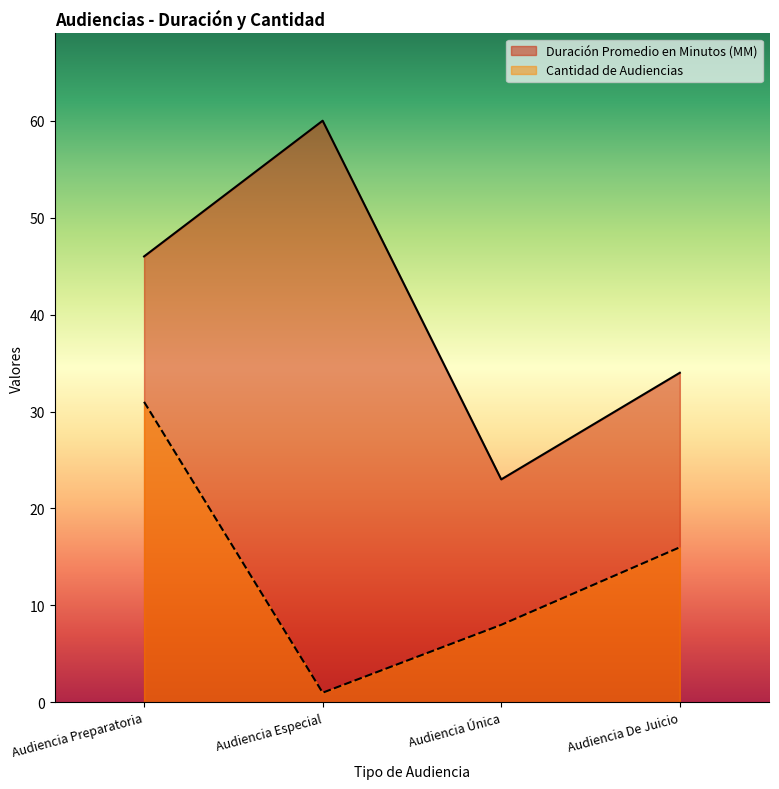

Rank the series by their average value, from lowest to highest.

Cantidad de Audiencias, Duración Promedio en Minutos (MM)